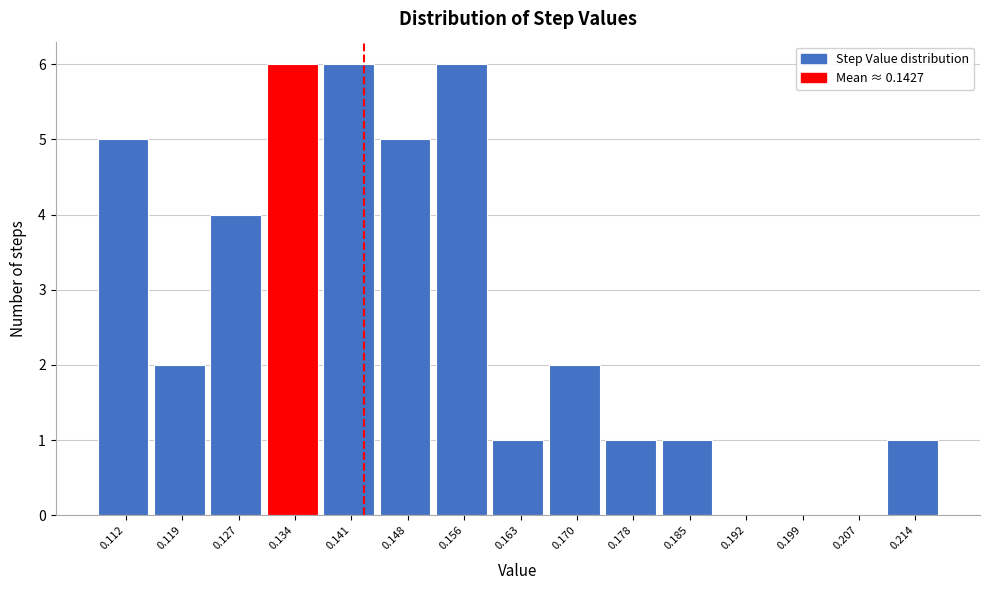

How tall is the bar that spans 0.181 to 0.189 on the x-axis? Neither the bar edges nor the heights are printed on the chart, so give them approximately, as read against the axes.

1